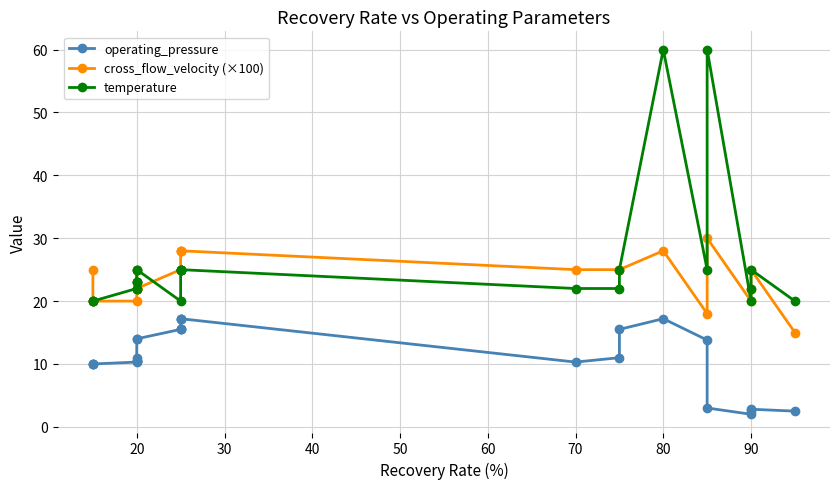

Reading left to right, transcribe all the data shown in this chart.

operating_pressure: 10.0	10.0	10.0	10.3	10.5	10.5	10.5	11.0	14.0	14.0	15.5	15.5	15.5	17.2	17.2	17.2	10.3	11.0	15.5	17.2	13.8	3.0	2.0	2.5	2.8	2.5
cross_flow_velocity (×100): 25.0	20.0	20.0	20.0	22.0	22.0	25.0	22.0	22.0	22.0	25.0	25.0	25.0	28.0	28.0	28.0	25.0	25.0	25.0	28.0	18.0	30.0	20.0	22.0	25.0	15.0
temperature: 20.0	20.0	20.0	22.0	23.0	23.0	23.0	22.0	25.0	25.0	20.0	25.0	25.0	25.0	25.0	25.0	22.0	22.0	25.0	60.0	25.0	60.0	20.0	22.0	25.0	20.0